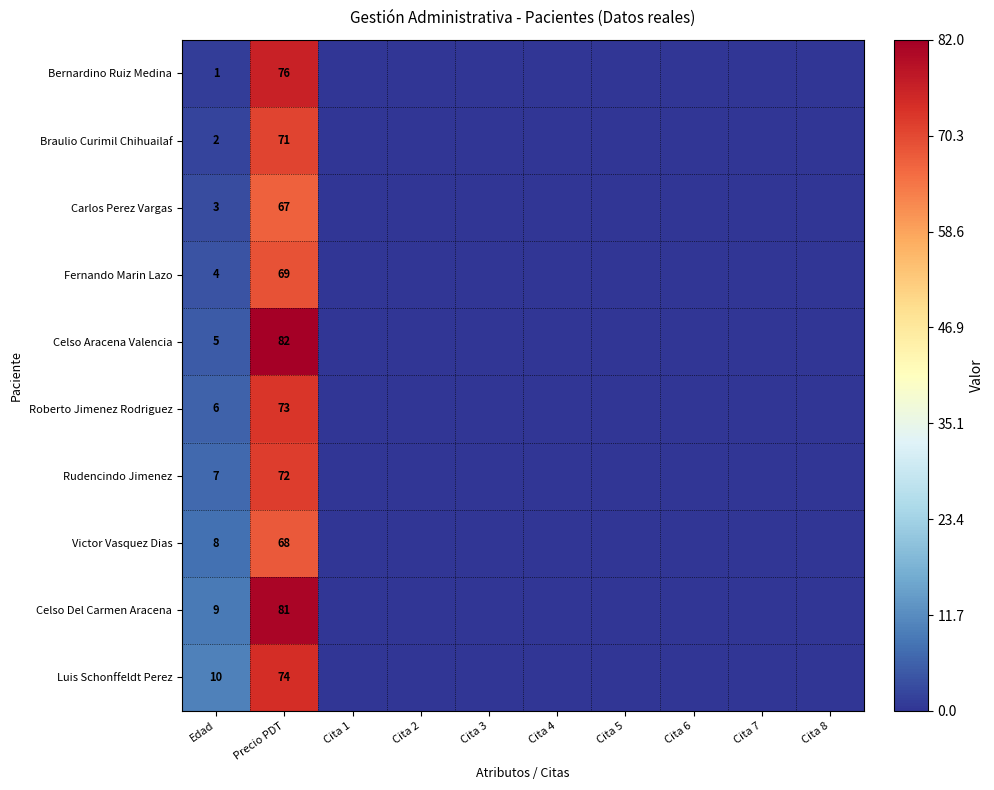

Is it true that Roberto Jimenez Rodriguez equals 111 at Precio PDT?

False